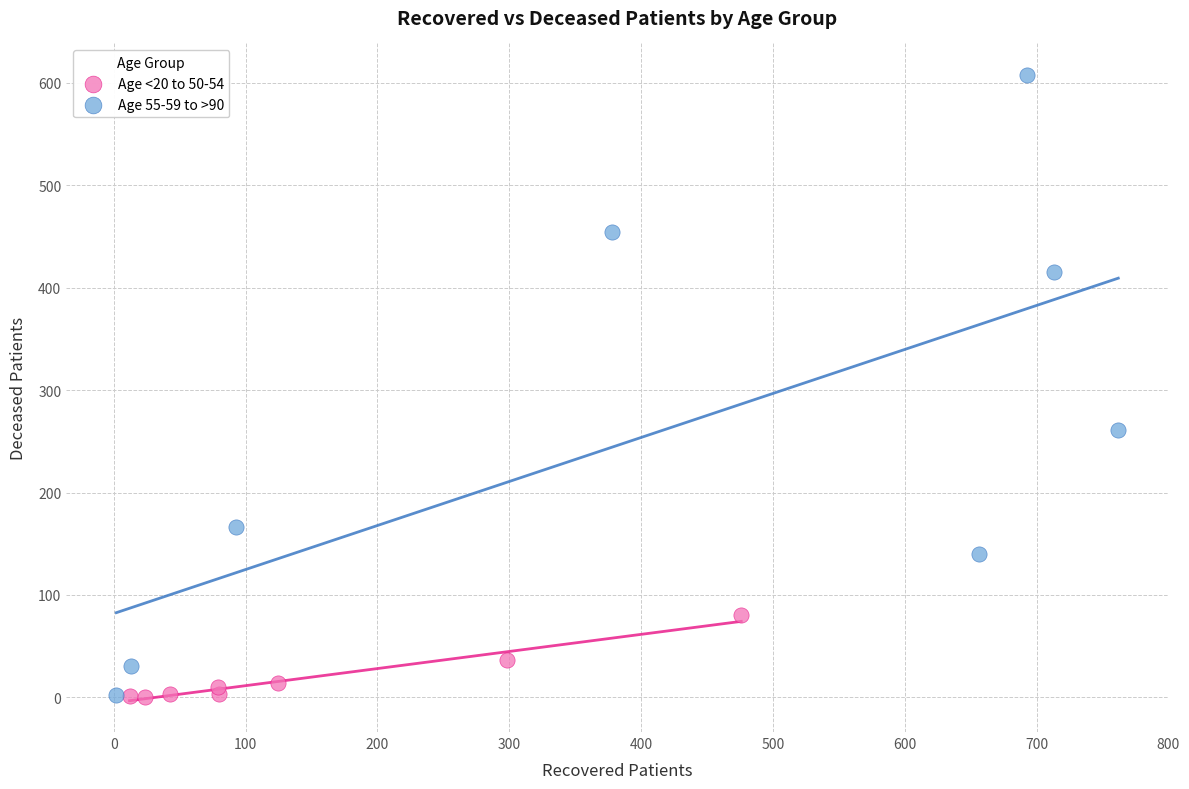

Which series reaches the maximum Y coordinate?

Age 55-59 to >90